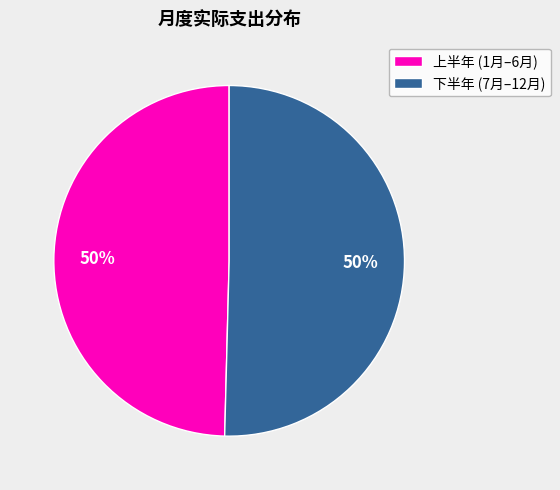

What is the ratio of the value at 上半年 (1月–6月) to the value at 下半年 (7月–12月)?

1.0